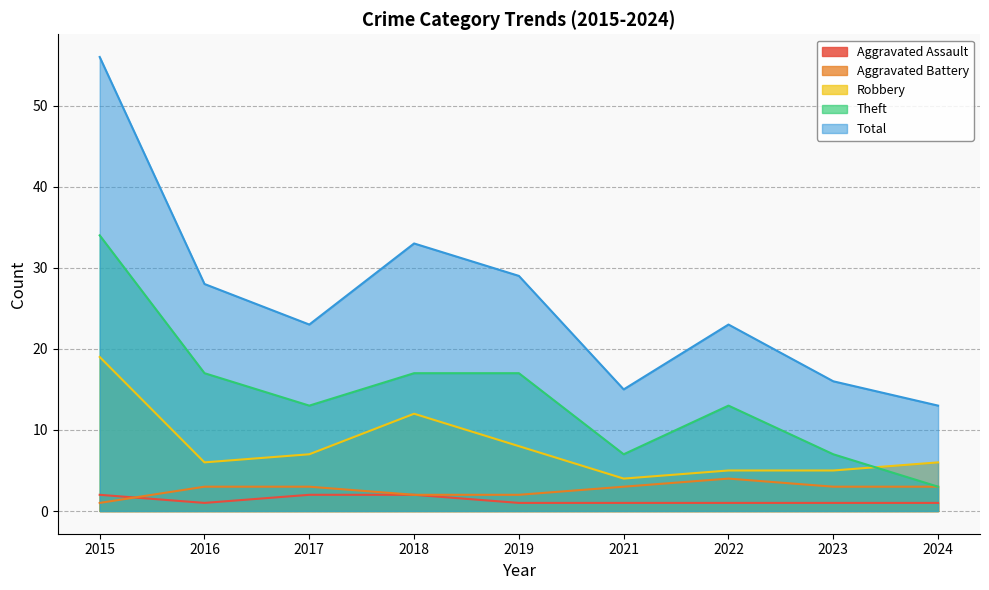

Read the Aggravated Battery value at 2016.

3